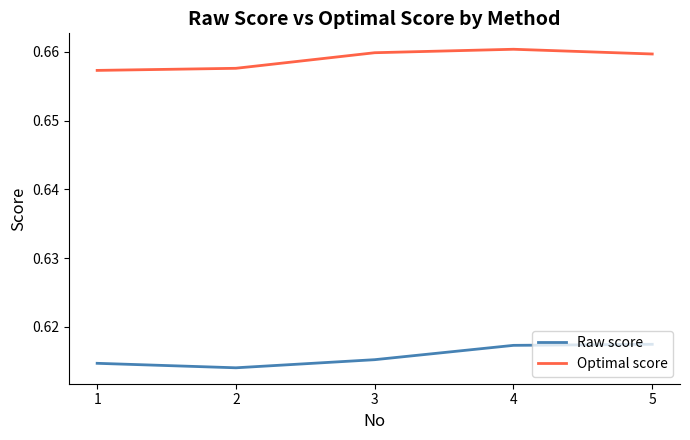

At 3, list the series in order from largest to smallest.

Optimal score, Raw score